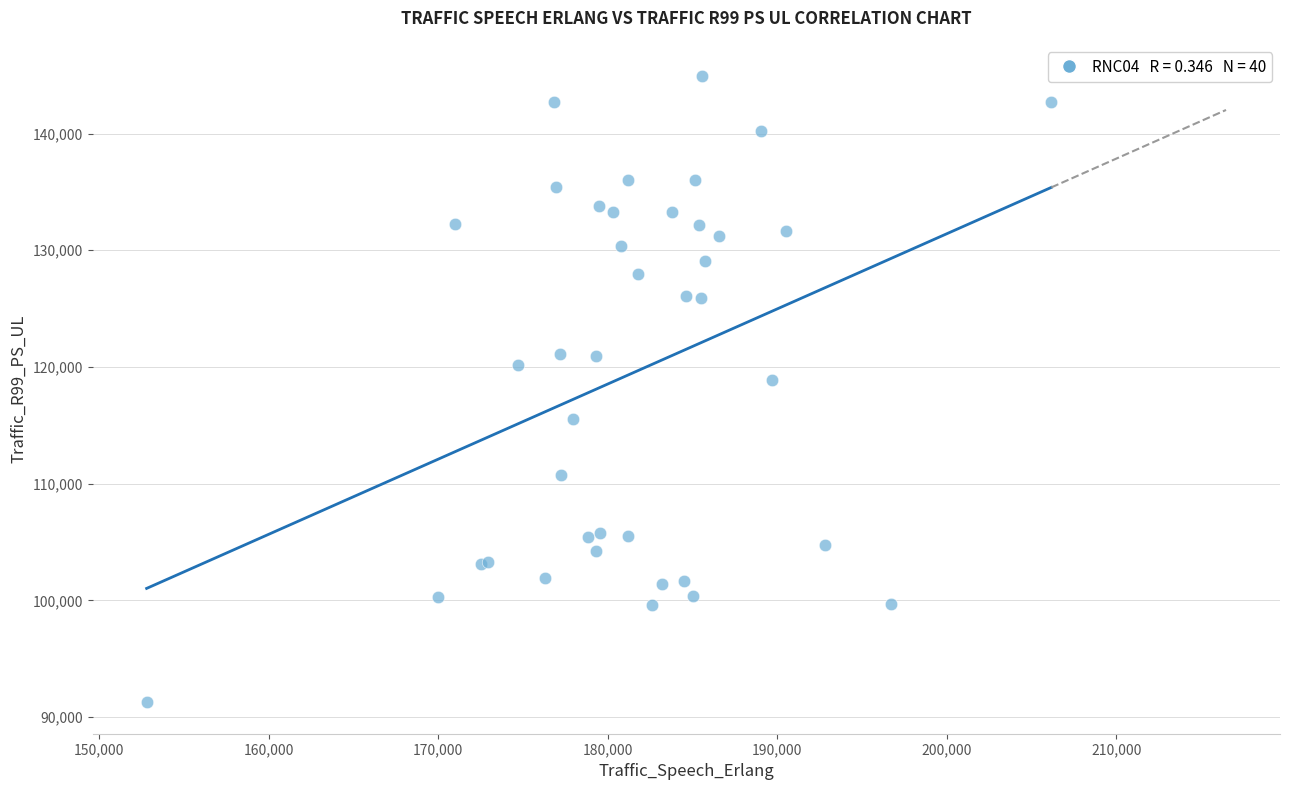

What Y value in the scatter plot is closest to 118087?

118840.9